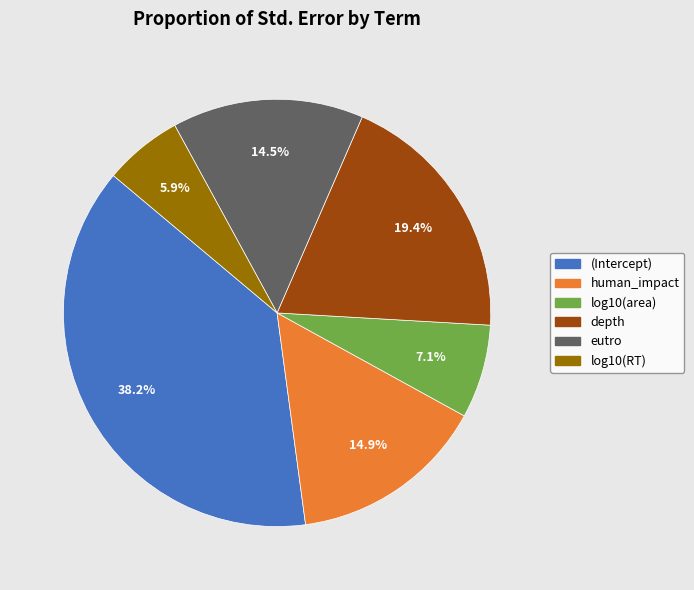

The log10(area) slice represents 1% of the pie. True or false?

False